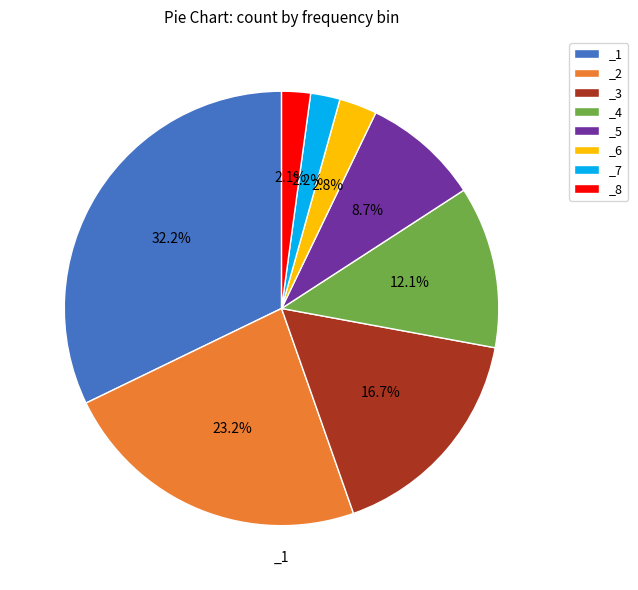

To the nearest percent, what is the difference between the _1 and _8 slice percentages?

30%